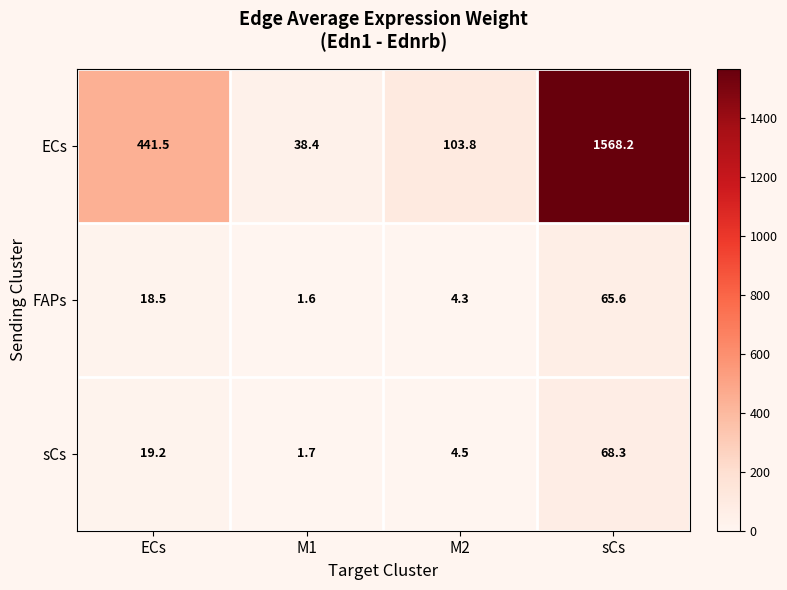

What is the difference between the maximum and minimum values in the sCs series?

66.6